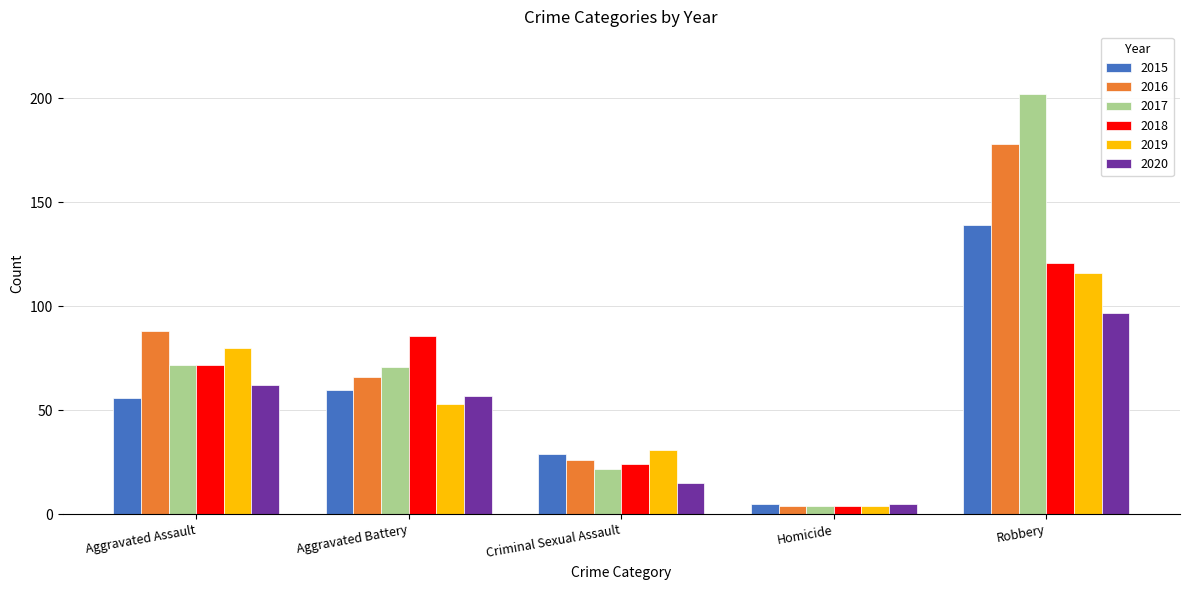

What is the sum of all 2020 values?

236